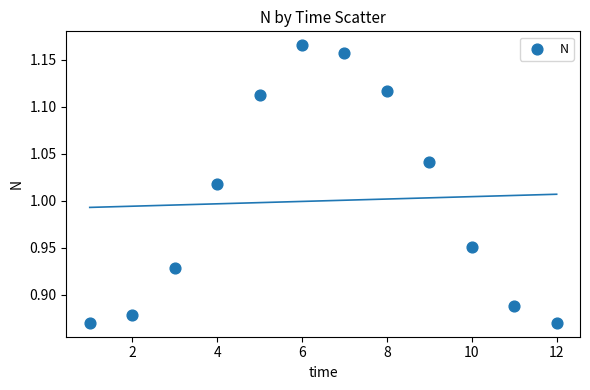

What is the average X value?

6.5